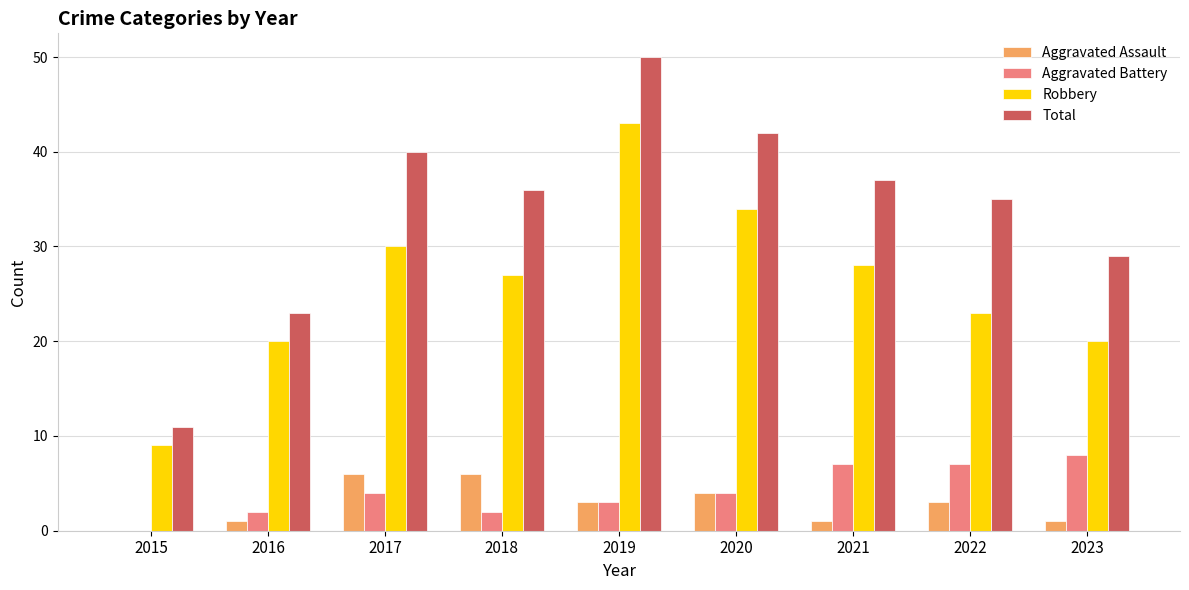

What is the sum of the Robbery values at 2015 and 2020?

43